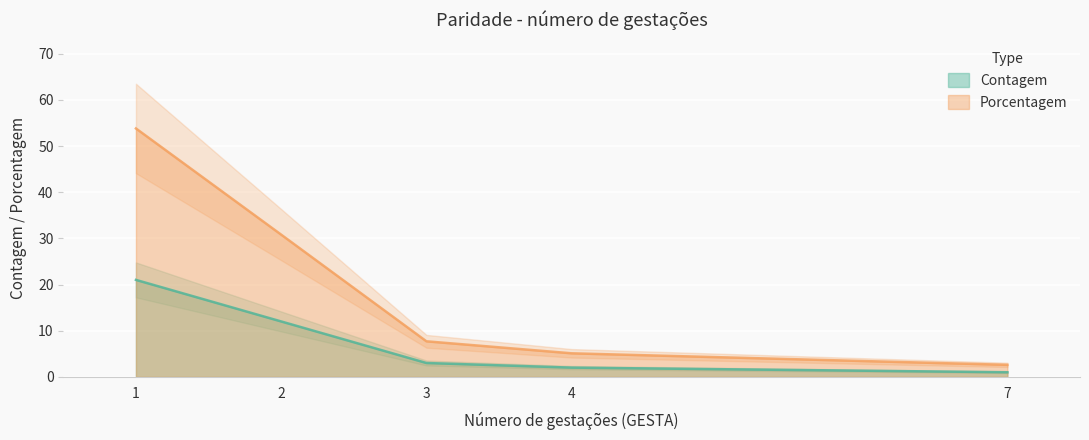

How many lines are shown in the chart?

2